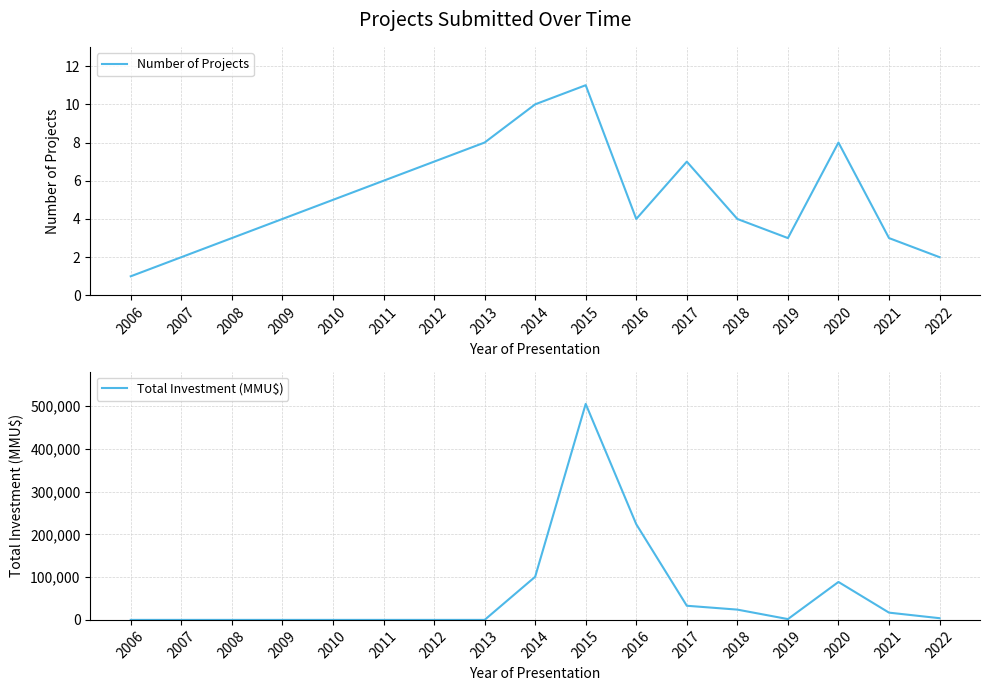

Is it true that Total Investment (MMU$) equals 331222 at 2012?

False